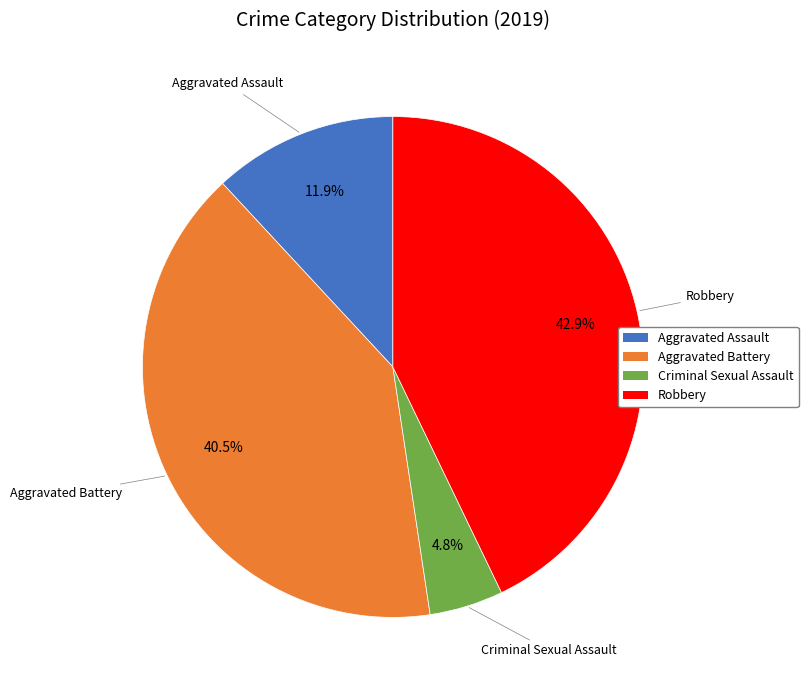

Do Aggravated Battery and Robbery together represent more than half of the pie?

Yes